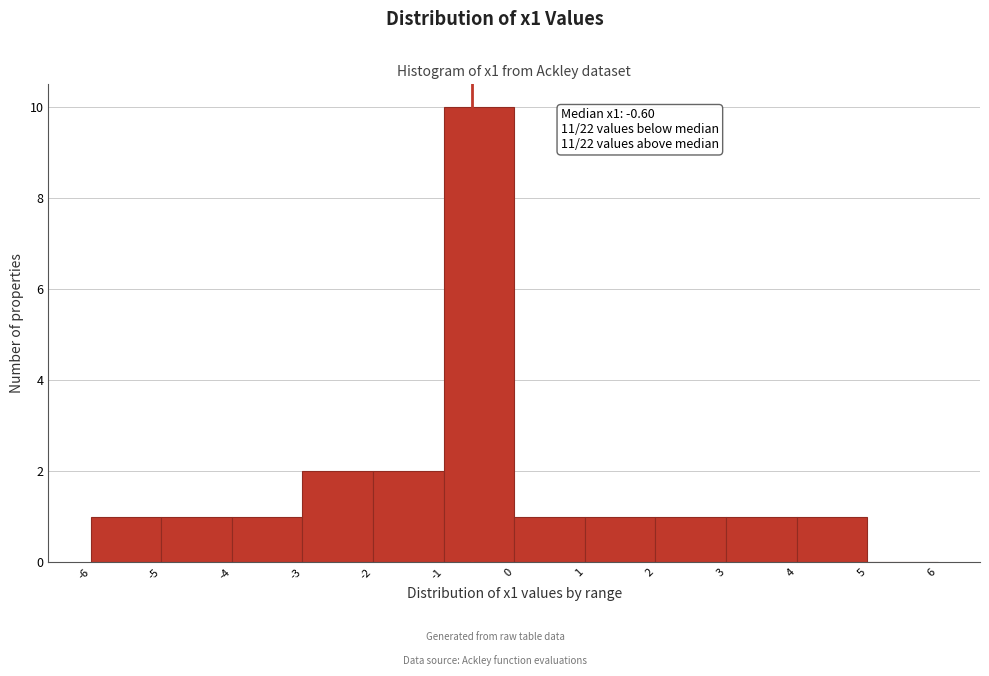

Over which range of the x-axis is the bar tallest?

-1 to 0